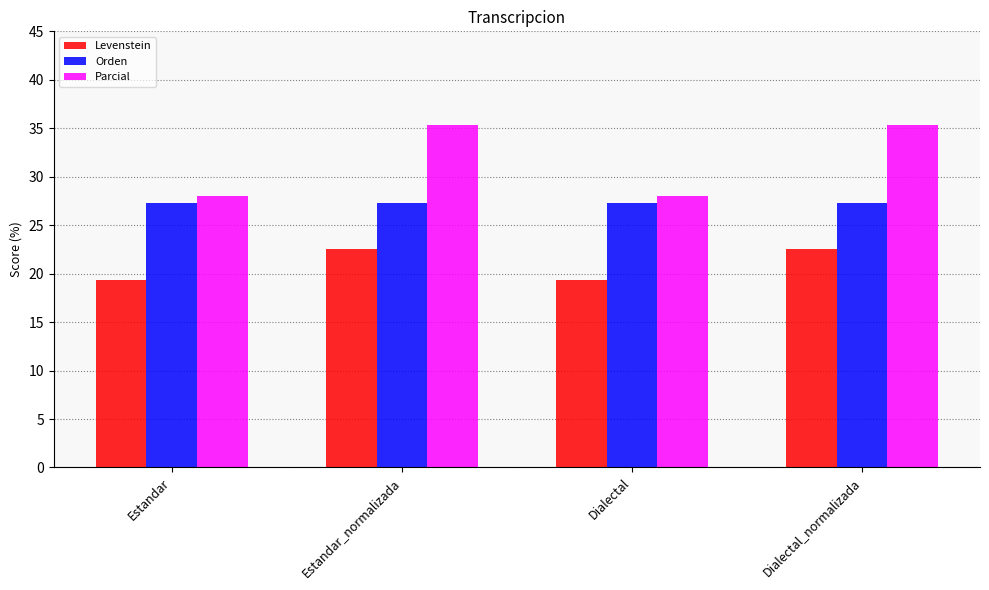

Reading right to left, transcribe all the data shown in this chart.

Levenstein: Dialectal_normalizada=22.6	Dialectal=19.4	Estandar_normalizada=22.6	Estandar=19.4
Orden: Dialectal_normalizada=27.3	Dialectal=27.3	Estandar_normalizada=27.3	Estandar=27.3
Parcial: Dialectal_normalizada=35.3	Dialectal=28.0	Estandar_normalizada=35.3	Estandar=28.0